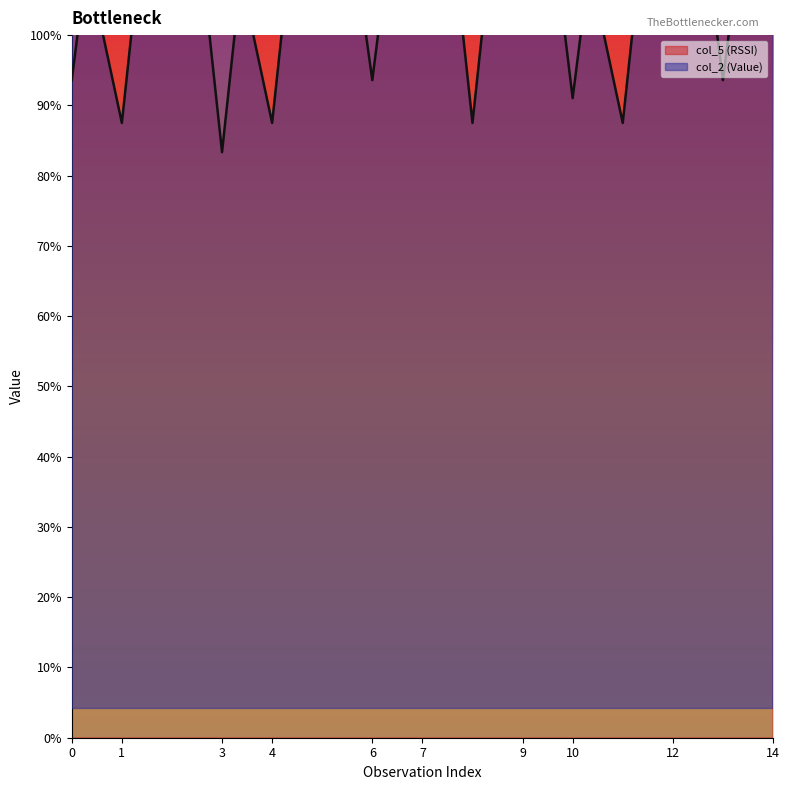

At which category does col_2 (Value) reach its first local valley?

1